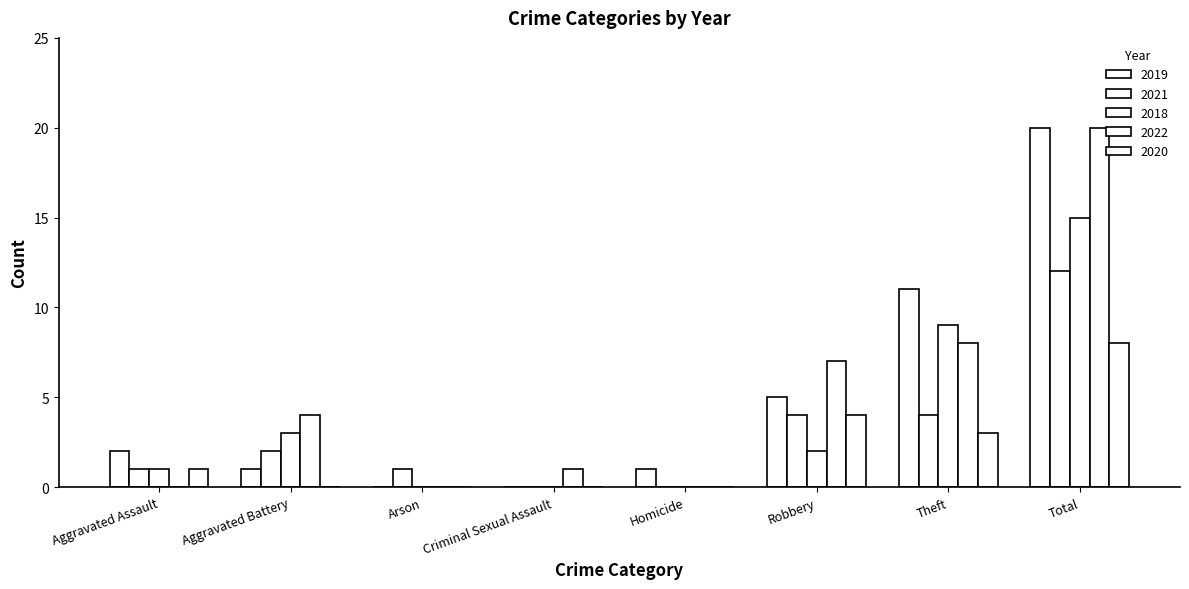

How many distinct data groups are displayed?

5